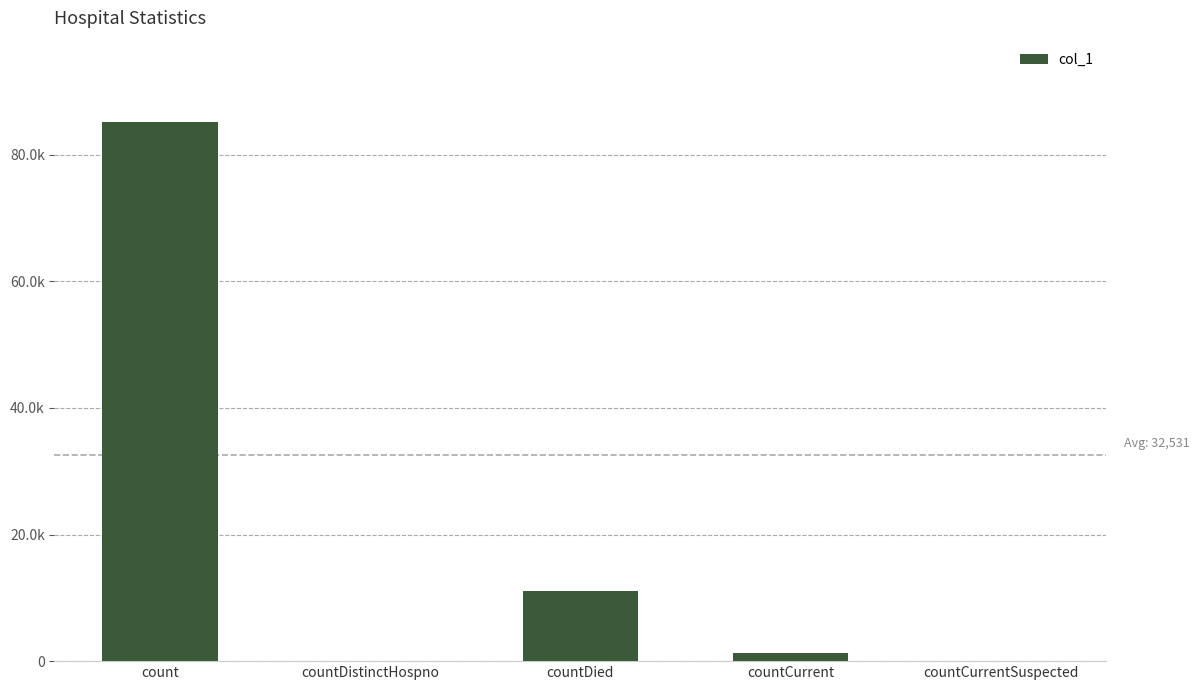

Are the bars horizontal?

No